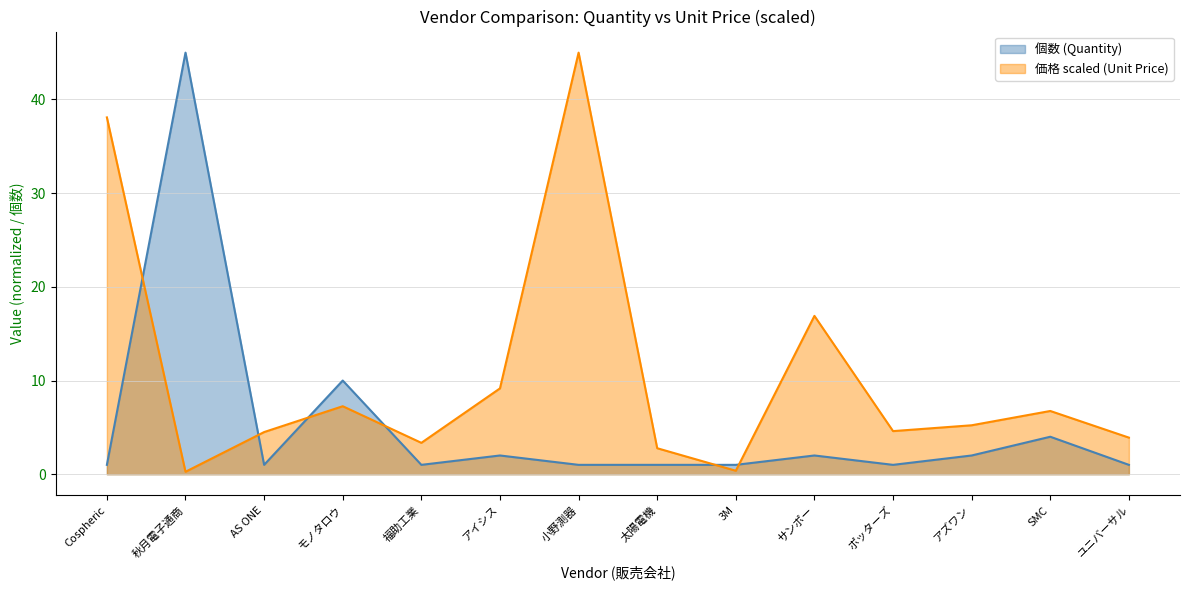

How many categories are shown in the chart?

14